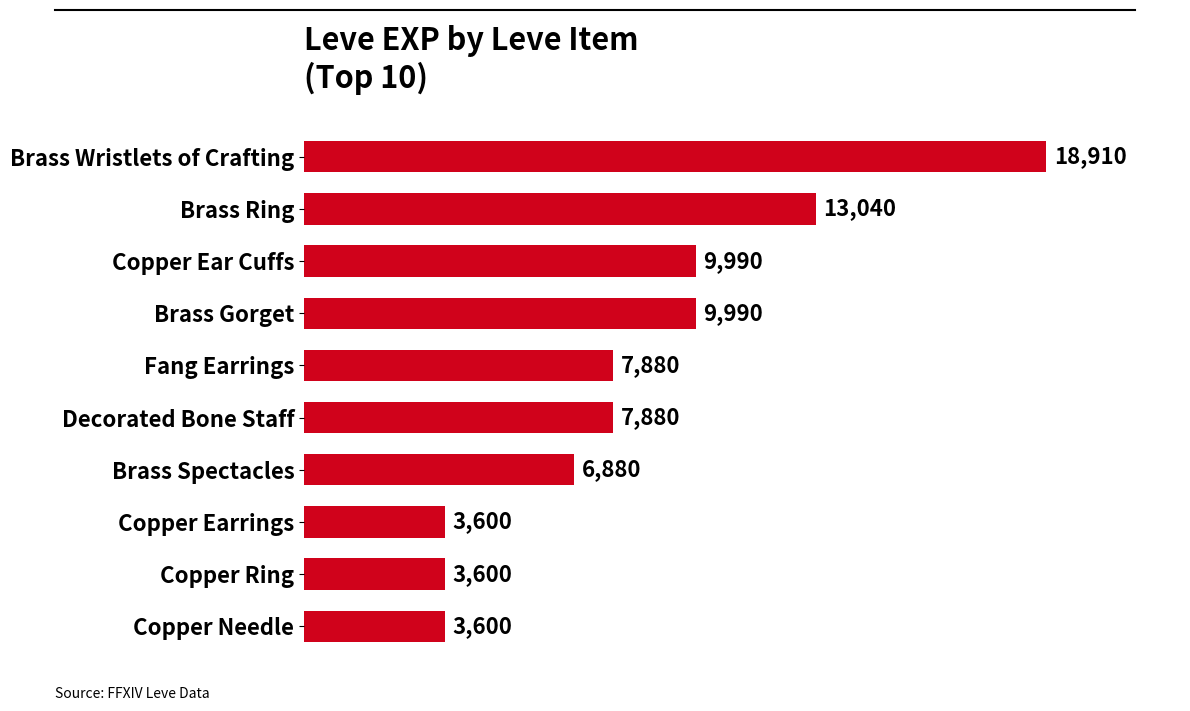

The value at Copper Earrings is 3600. True or false?

True